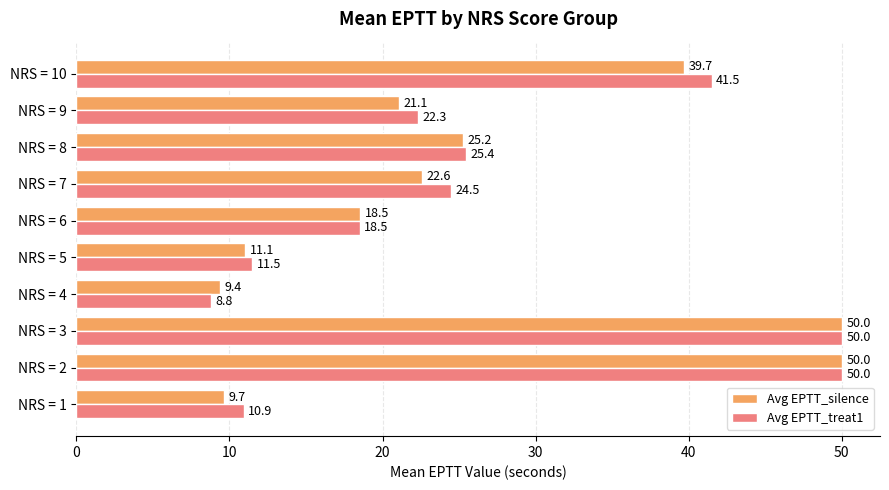

At which label is Avg EPTT_treat1 closest to 29?

NRS = 8